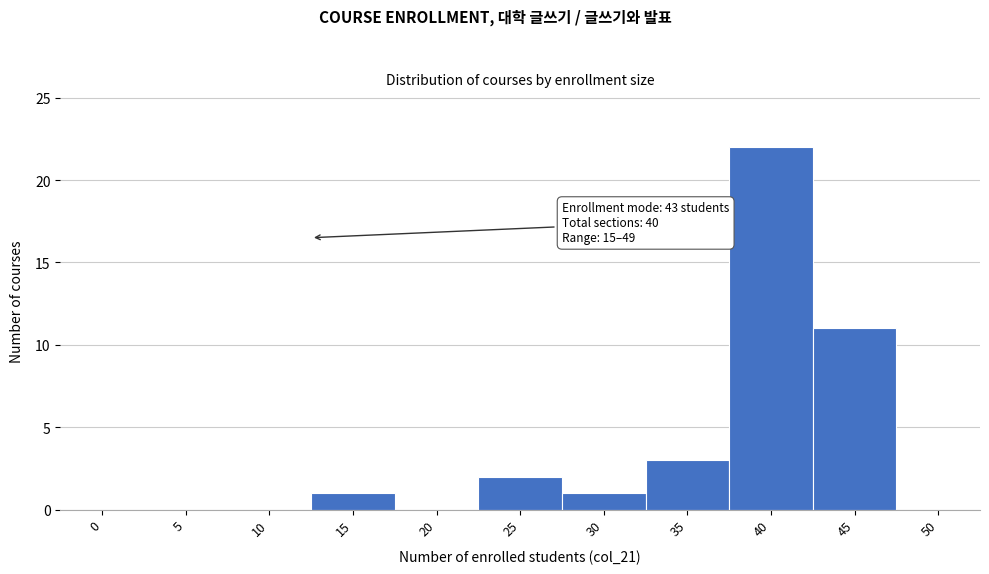

Reading right to left, list all the values displayed in this chart.

50=0	45=11	40=22	35=3	30=1	25=2	20=0	15=1	10=0	5=0	0=0